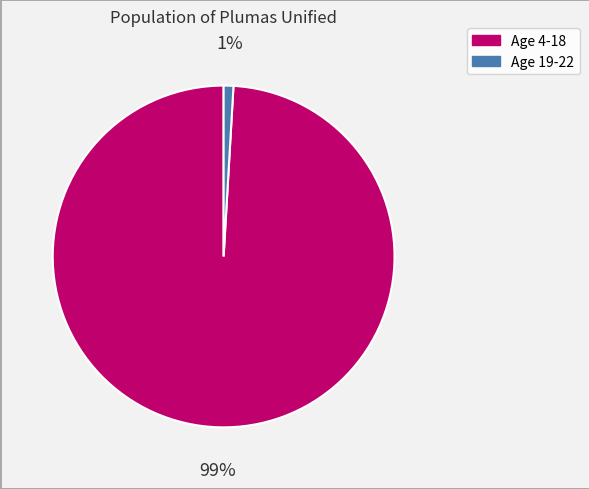

How many slices are in this pie chart?

2